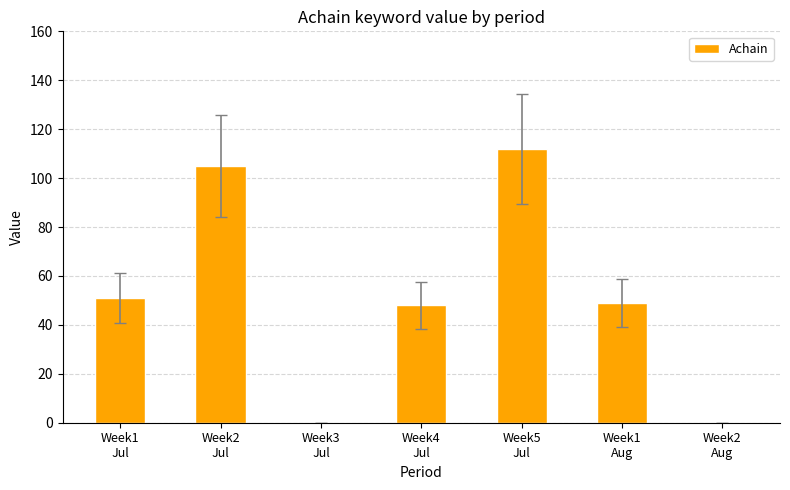

What is the greatest value displayed?

112